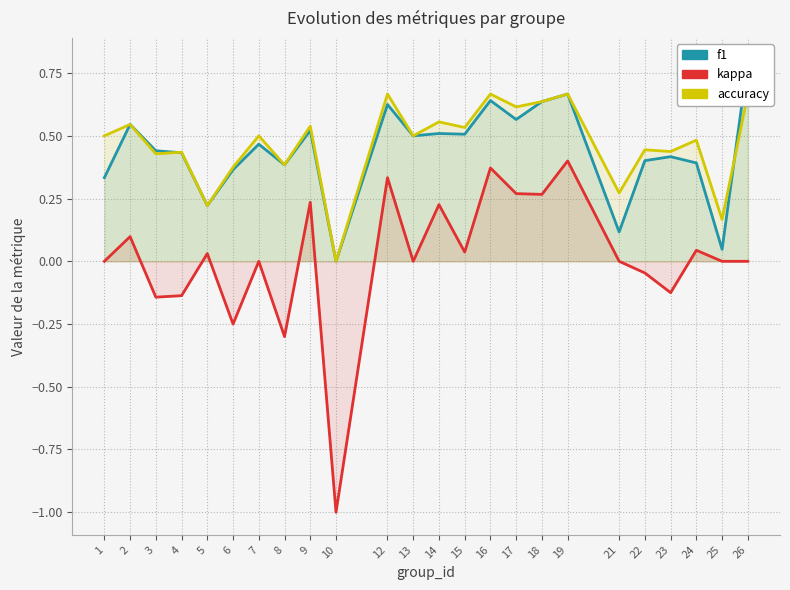

What is the sum of the accuracy values at 14 and 5?

0.8